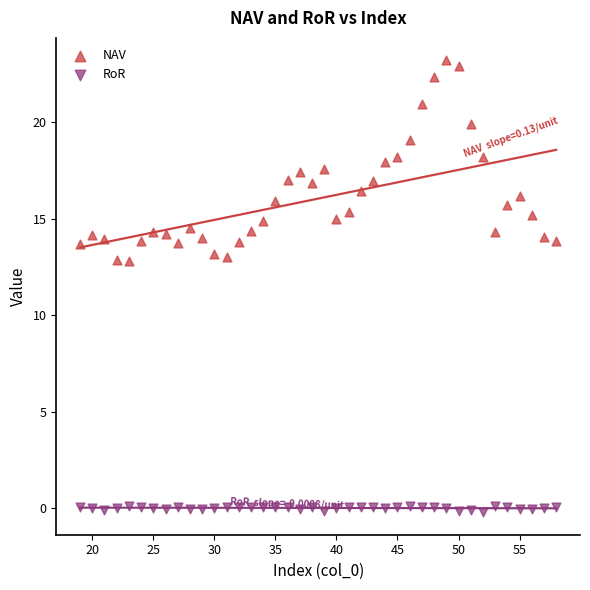

Which series has the largest Y range (max minus min)?

NAV